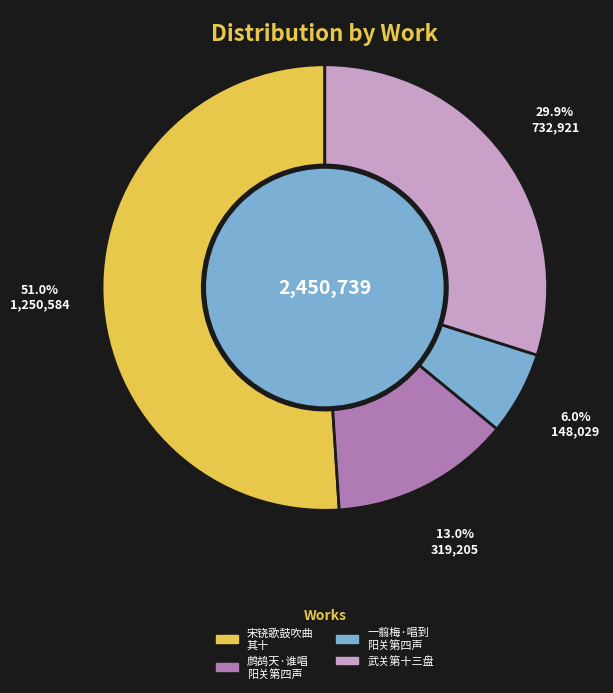

Is there a majority slice in this chart?

Yes